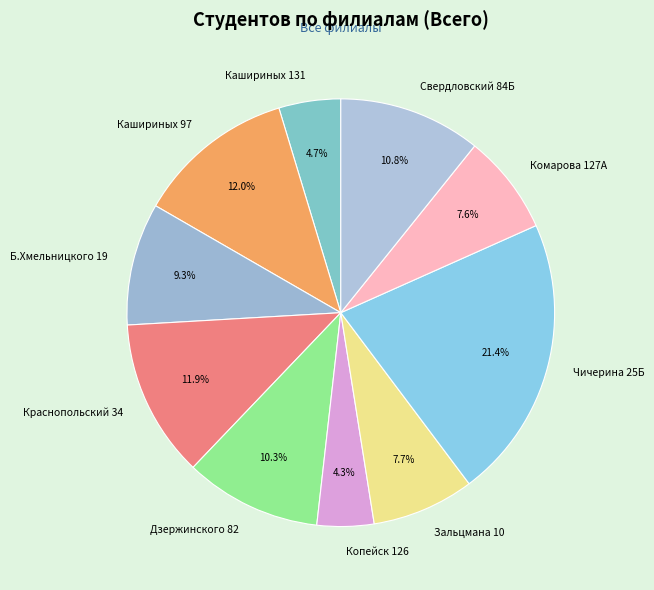

Is it true that Б.Хмельницкого 19 is 9% of the pie?

True